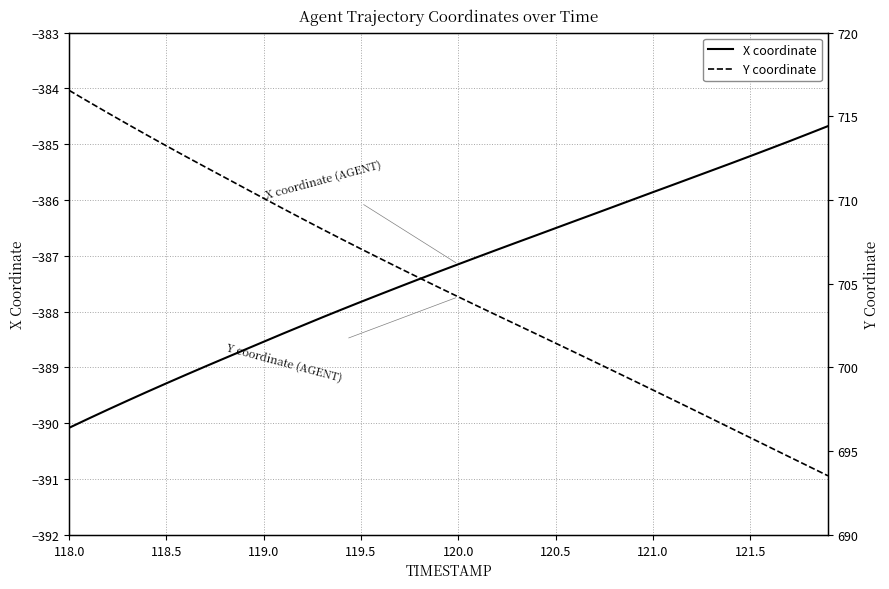

True or false: X coordinate has a value of -170.3 at 121.5.

False